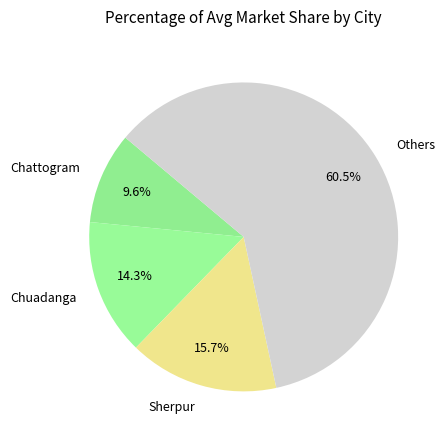

How many slices are in this pie chart?

4